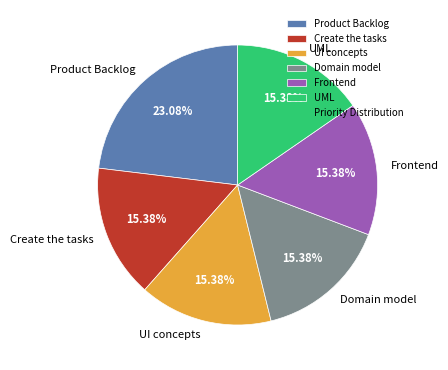

To the nearest percent, what is the average slice percentage?

17%